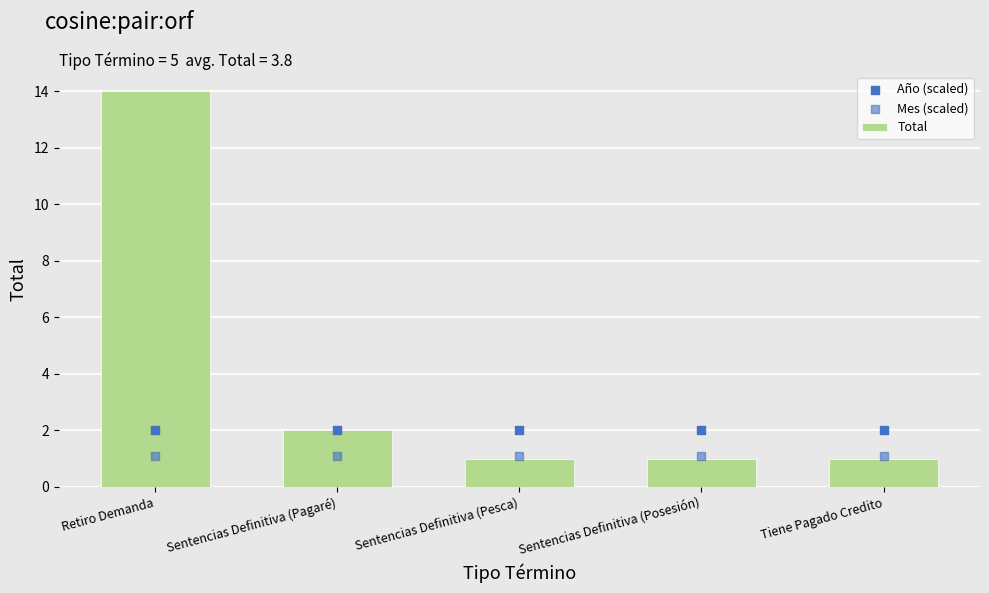

Which series has the widest spread of Y values?

Total